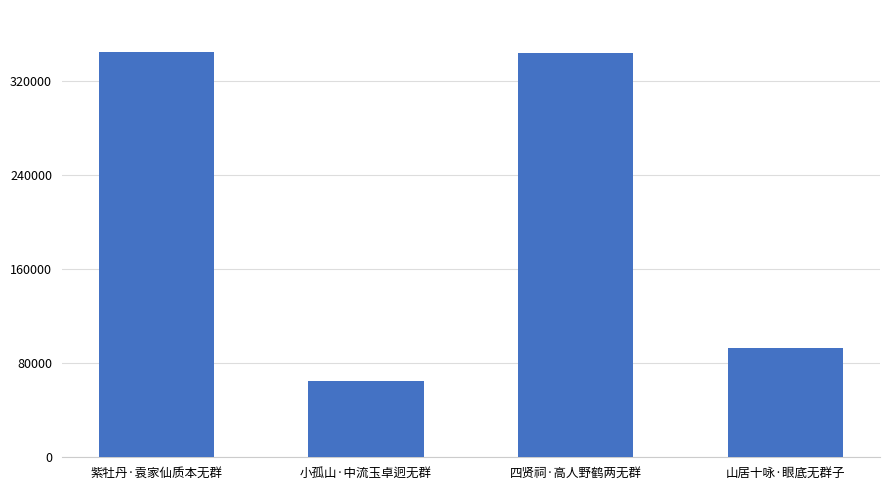

What is the maximum value shown in the chart?

344380